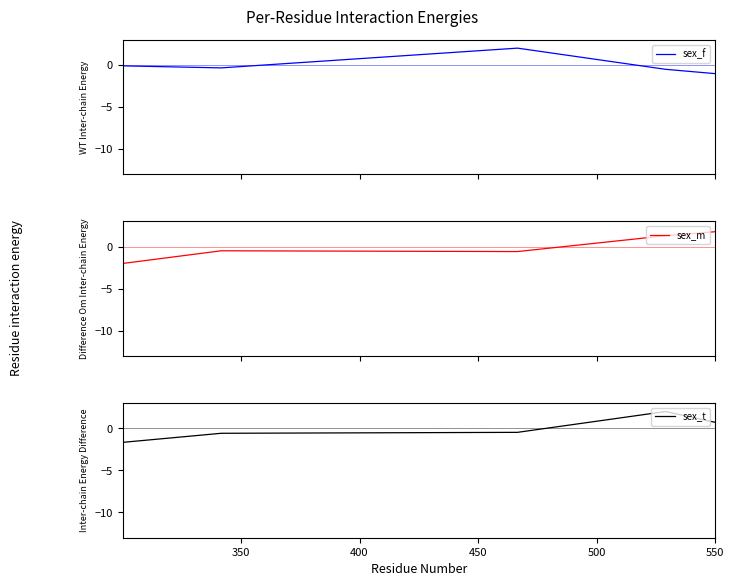

At which label does sex_t first exceed 0?

500